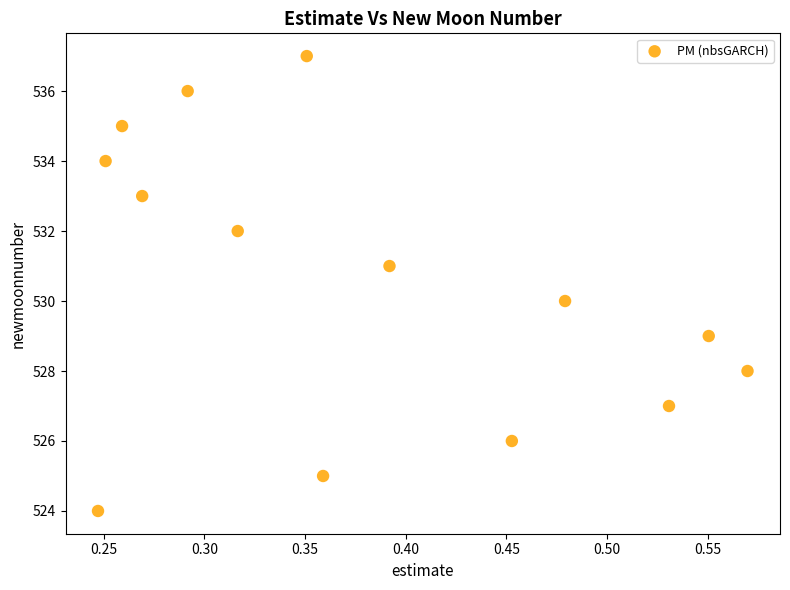

What is the range of Y values (max minus min)?

13